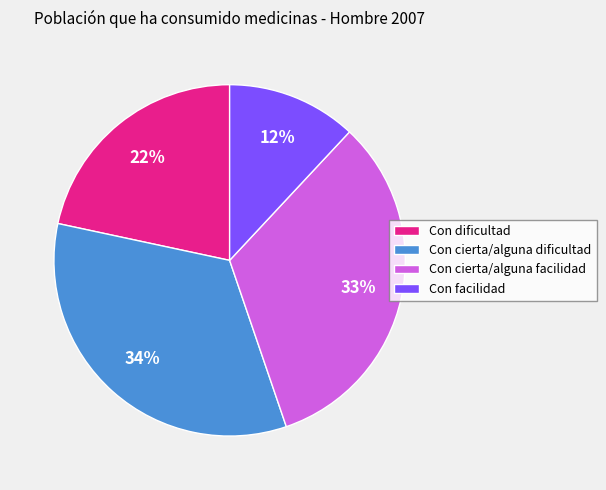

Is the sum of Con facilidad and Con cierta/alguna facilidad greater than half?

No